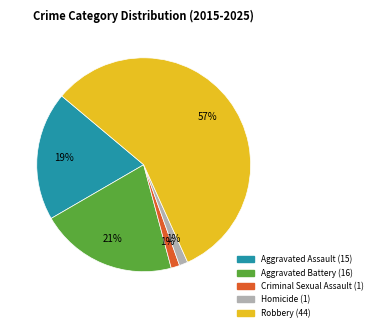

Does Robbery represent more than half of the total?

Yes